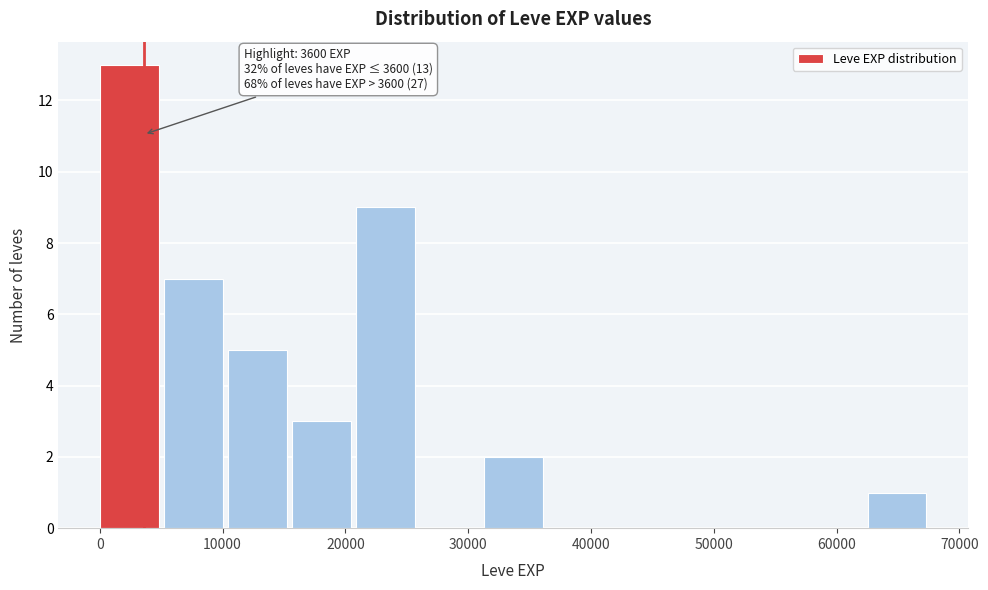

Which range on the x-axis has the tallest bar?

0 to 5000